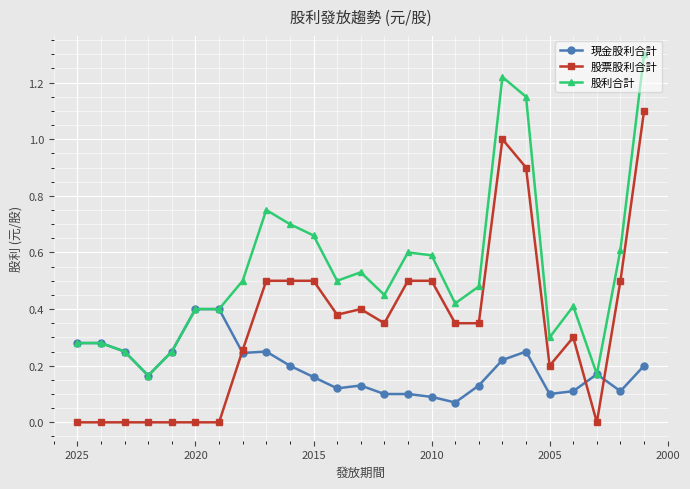

True or false: 現金股利合計 has more than 2 interior local peaks.

True